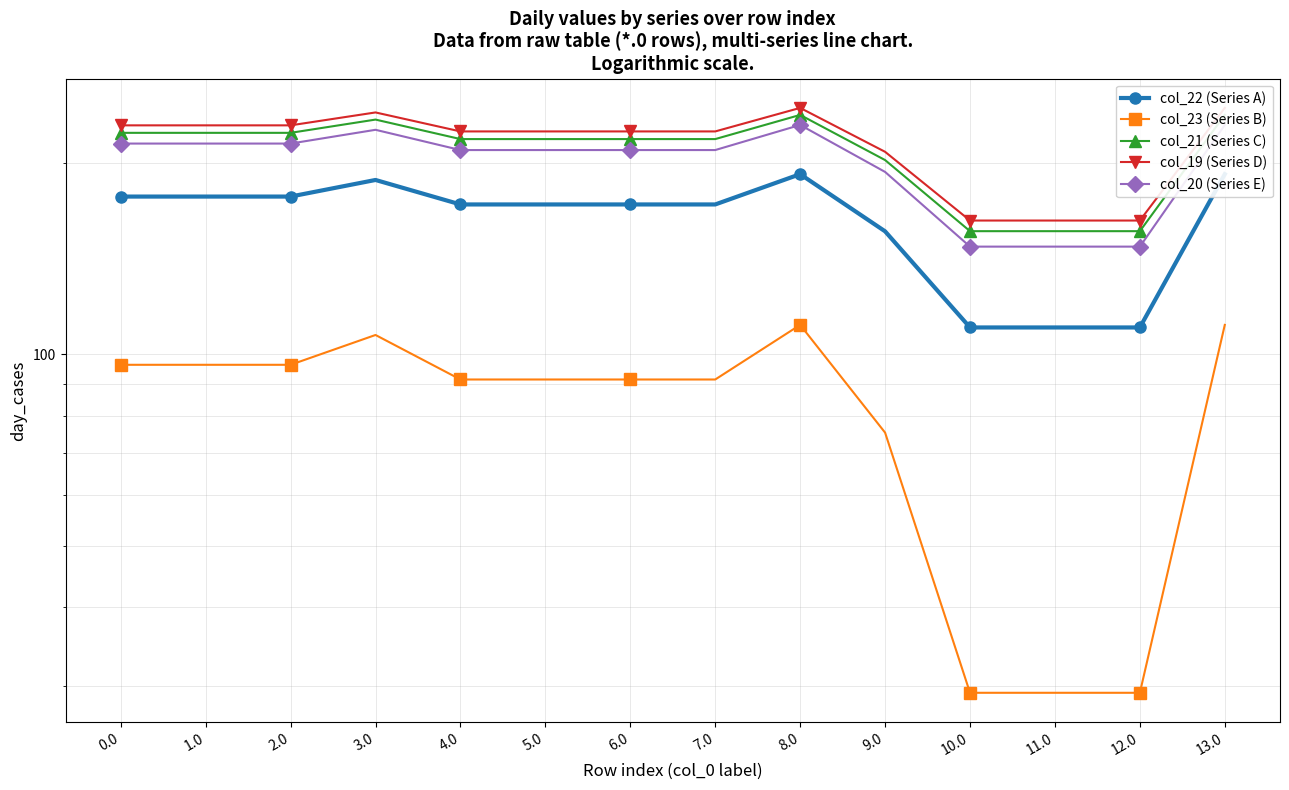

Where is col_21 (Series C) nearest to the value 197?

9.0